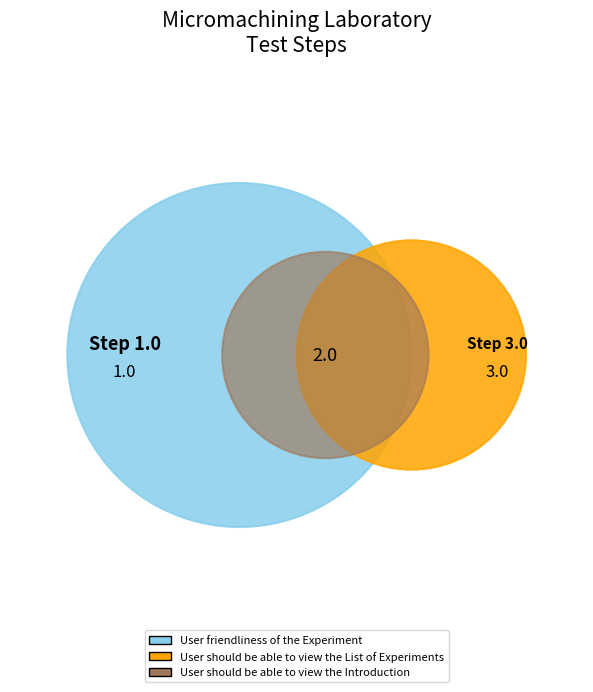

What percentage is the User should be able to view the Introduction slice, to the nearest percent?

33%